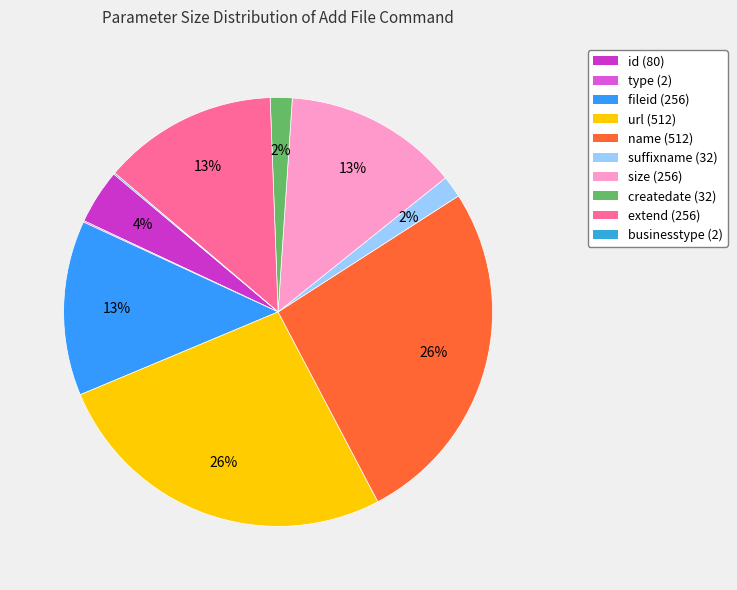

Combined, what portion of the pie is suffixname and extend?

14.8%